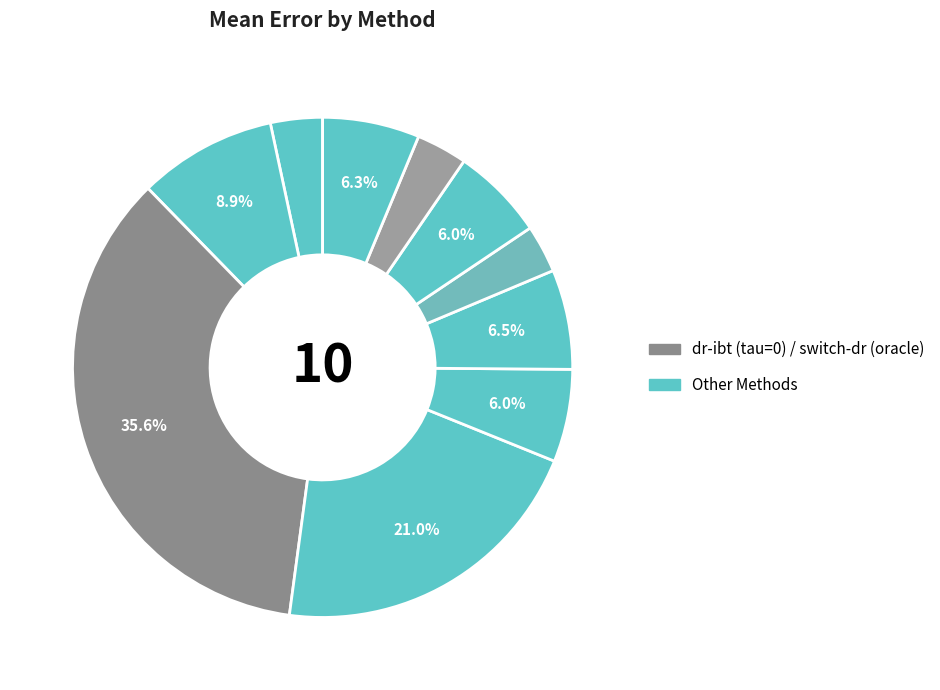

Is there any slice that represents more than half of the pie?

No